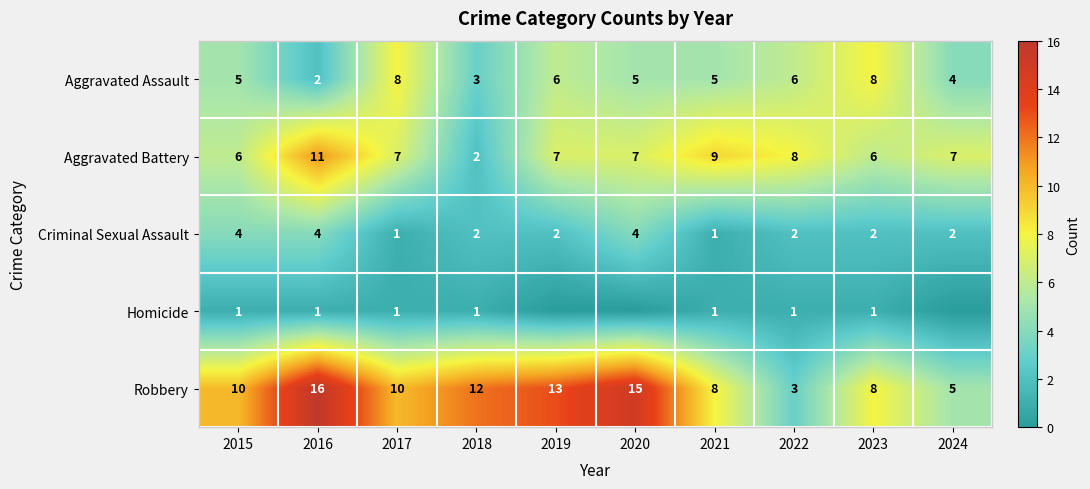

What is the average value of the Robbery series?

10